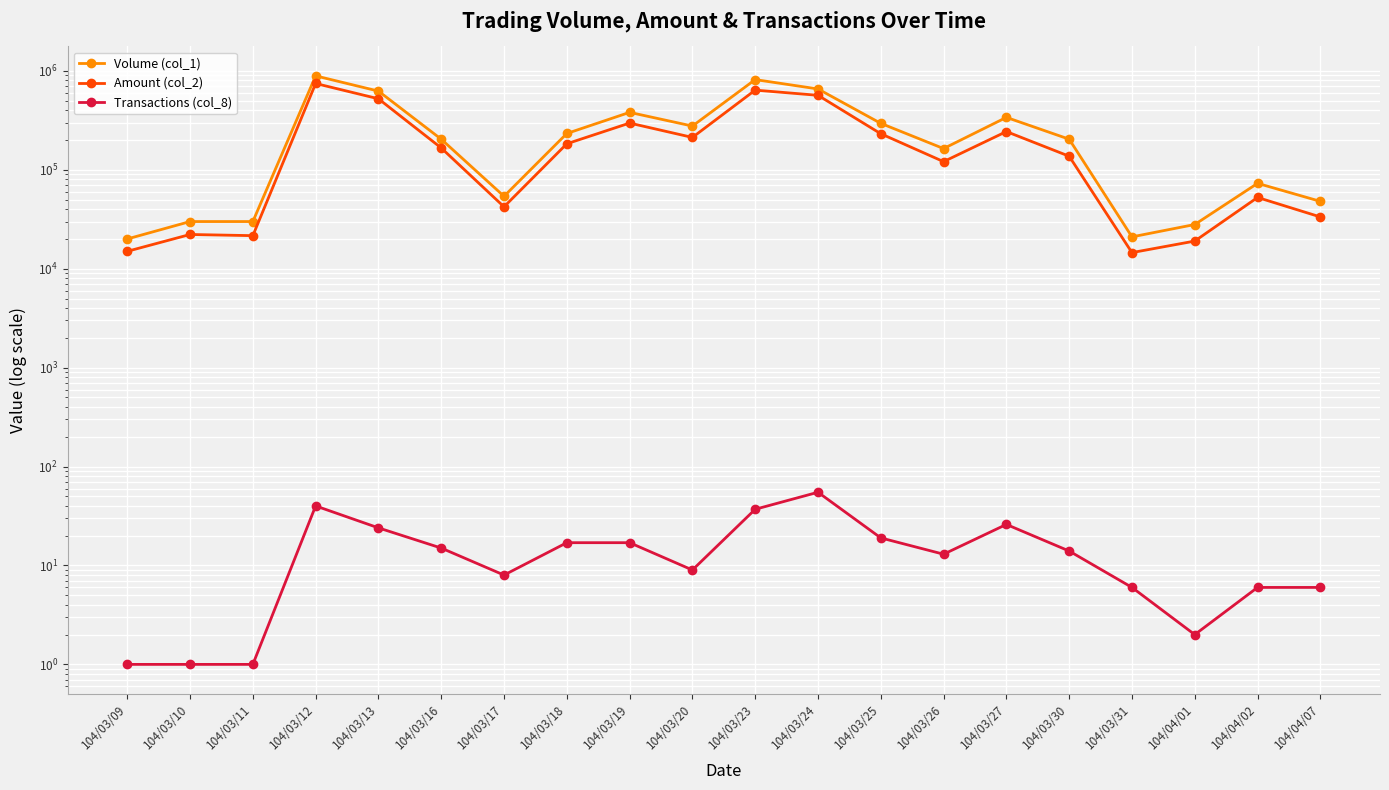

Reading right to left, what are all the values shown in this chart?

Volume (col_1): 48000	73000	28000	21000	204000	339000	164000	295000	657000	817000	277000	381000	233000	54000	204000	625000	891000	30000	30000	20000
Amount (col_2): 33390	52560	19040	14560	137240	243710	120990	231650	566550	639530	212610	297010	183400	42280	166350	522690	746100	21600	22200	15000
Transactions (col_8): 6	6	2	6	14	26	13	19	55	37	9	17	17	8	15	24	40	1	1	1